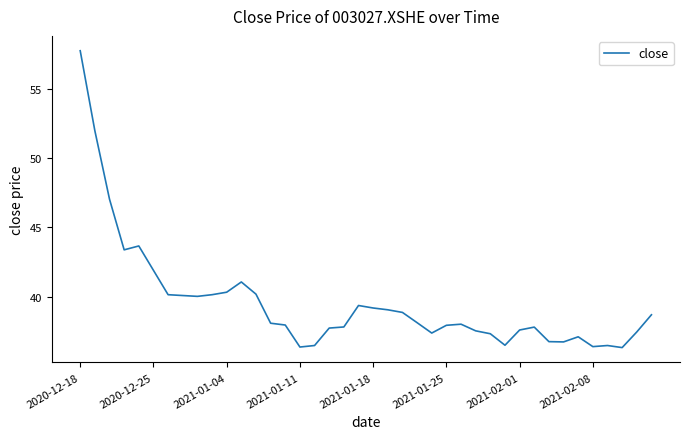

What is the greatest value displayed?

57.8